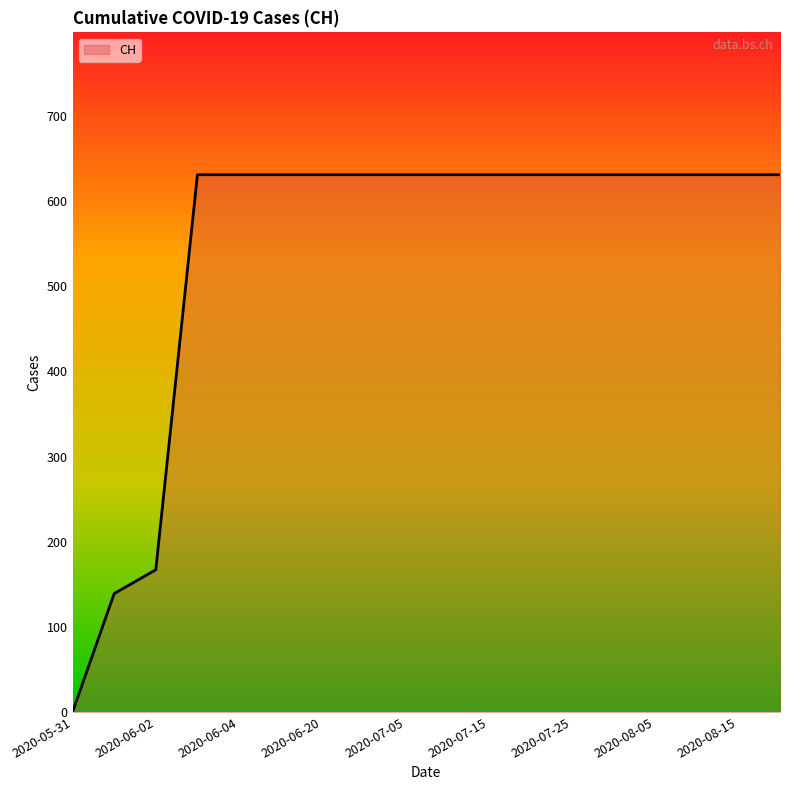

How many lines are shown in the chart?

1